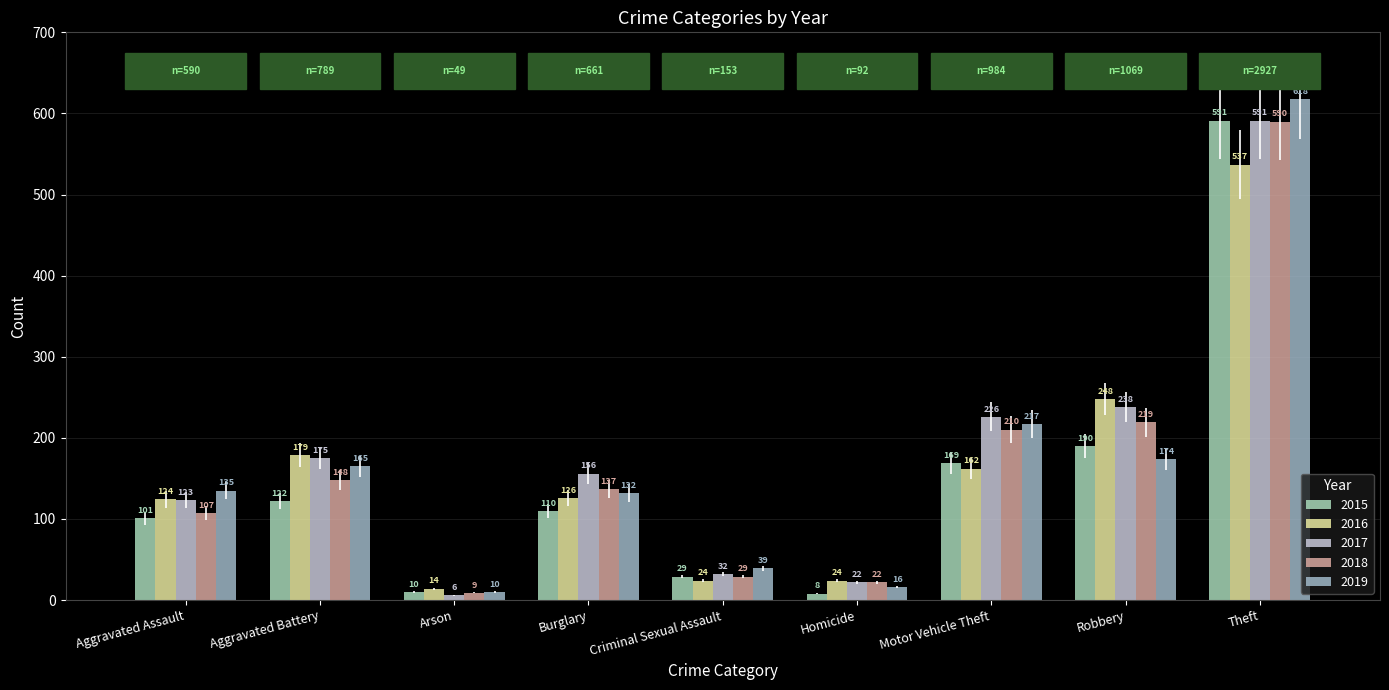

What is the greatest value displayed?

618